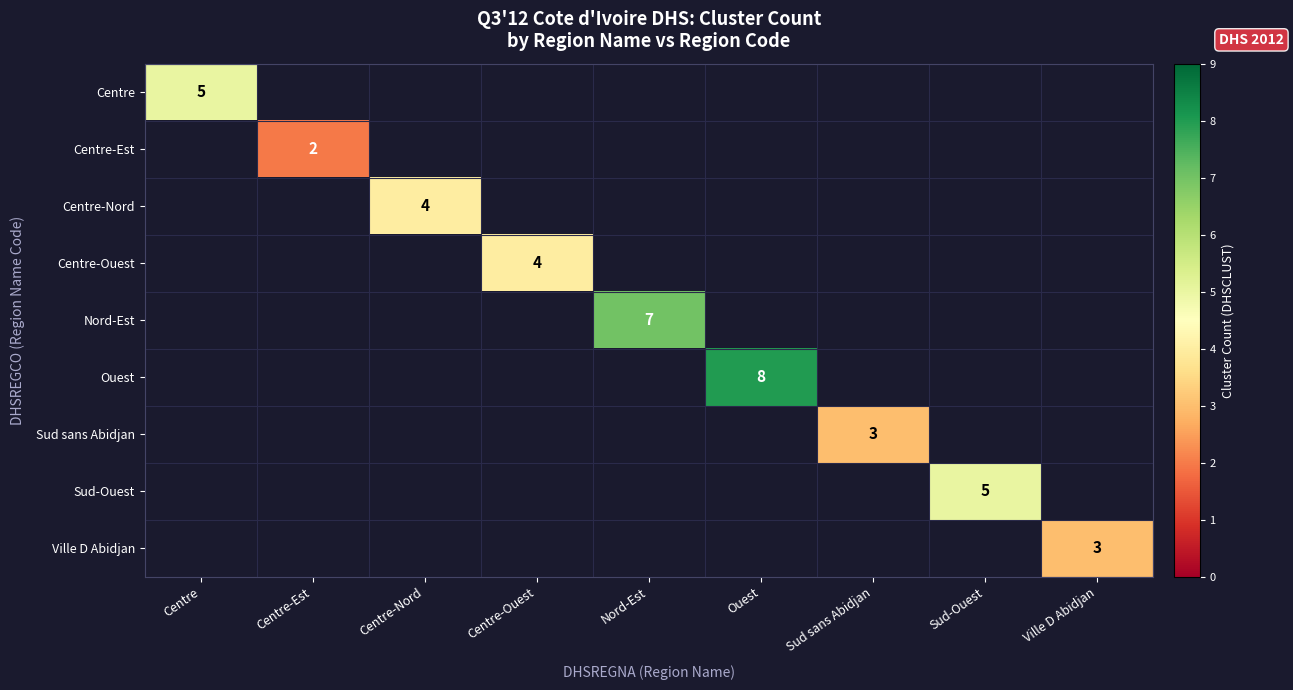

True or false: Ouest has a value of 8 at Ouest.

True